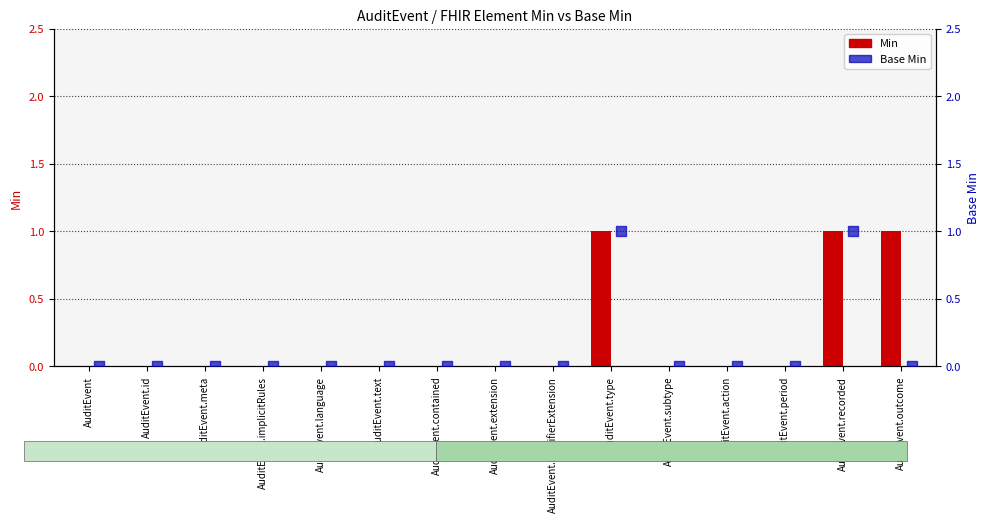

At which category is the sum across all series the highest?

AuditEvent.type